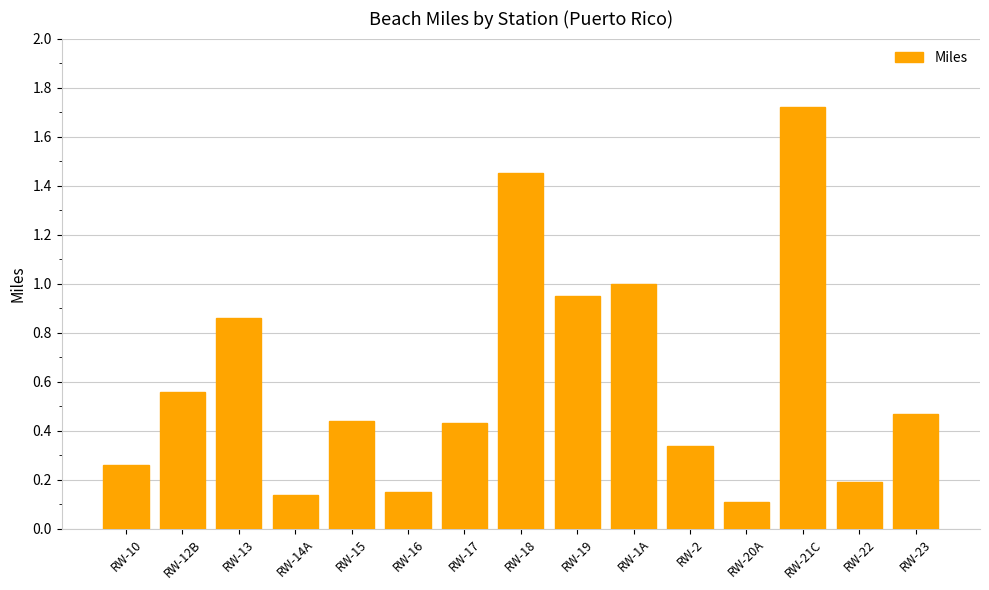

What is the label of the 7th bar from the right?

RW-19